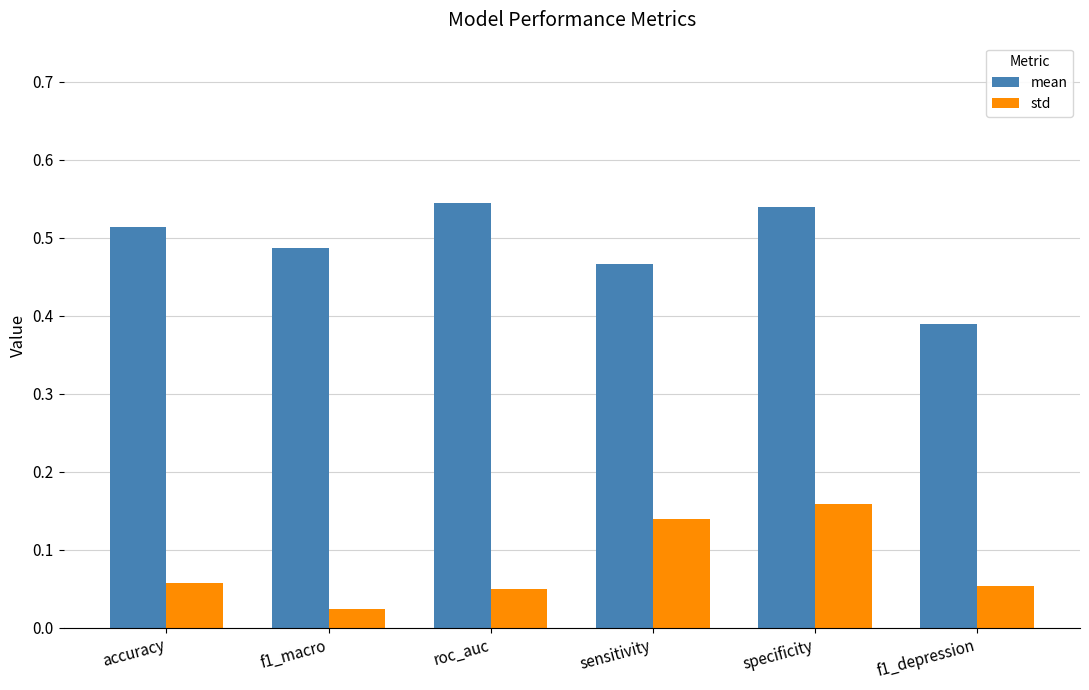

The std series shows 0.3 at specificity. True or false?

False